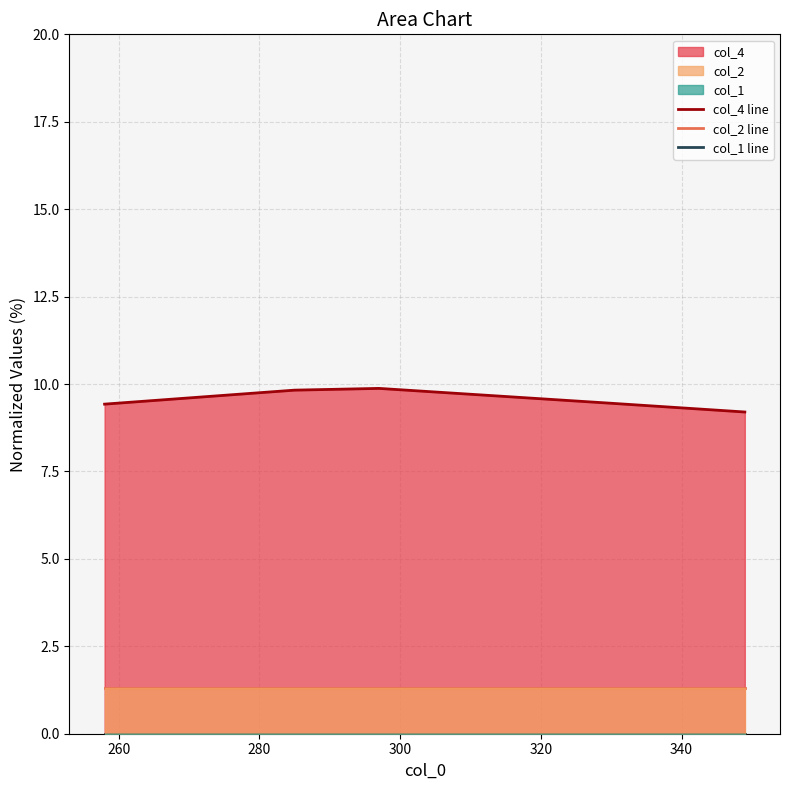

How many series are shown in this chart?

3